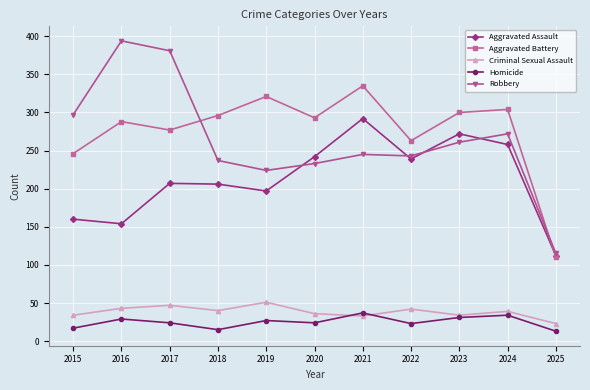

What is the value of the Aggravated Battery point at the 7th from the left?

335